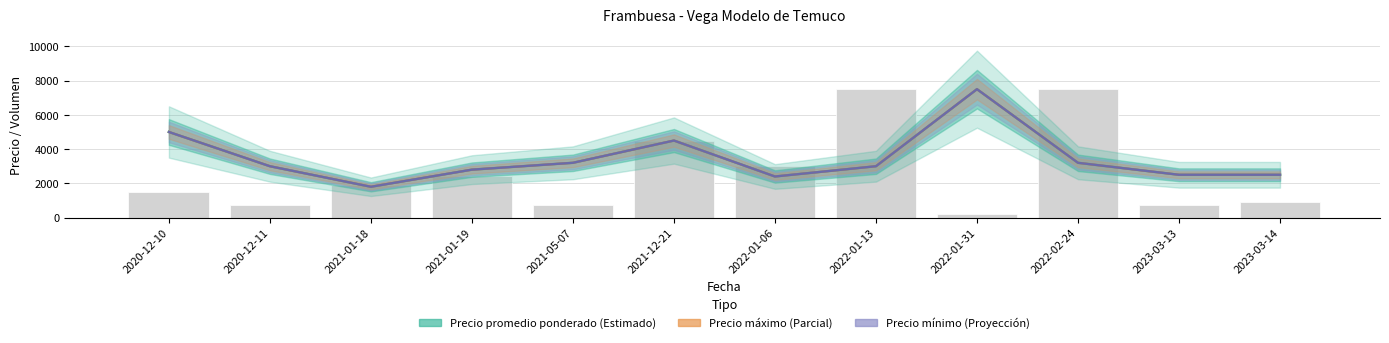

Is it true that Precio mínimo equals 992.0 at 2022-02-24?

False